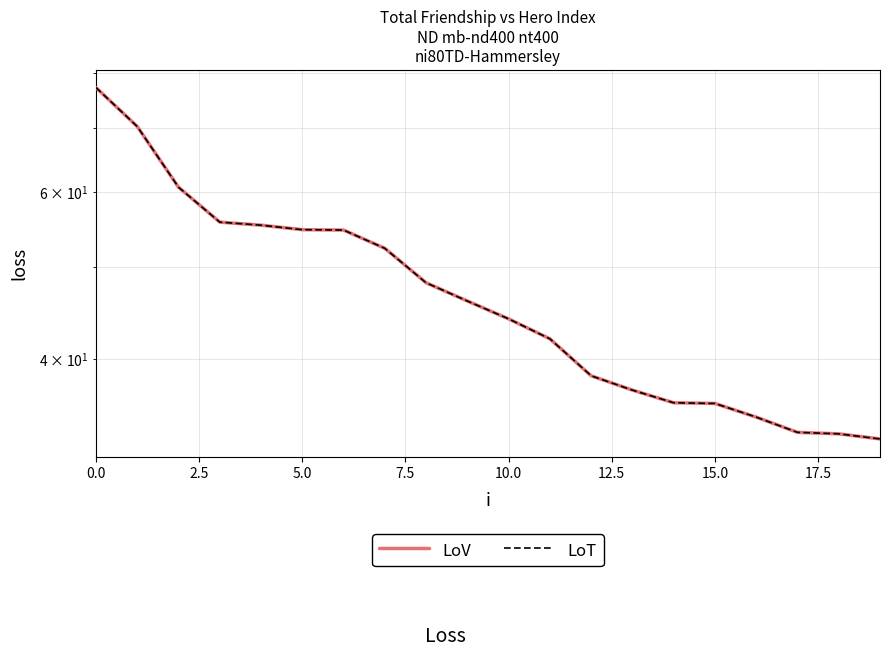

Which series has the largest total across all categories?

LoV